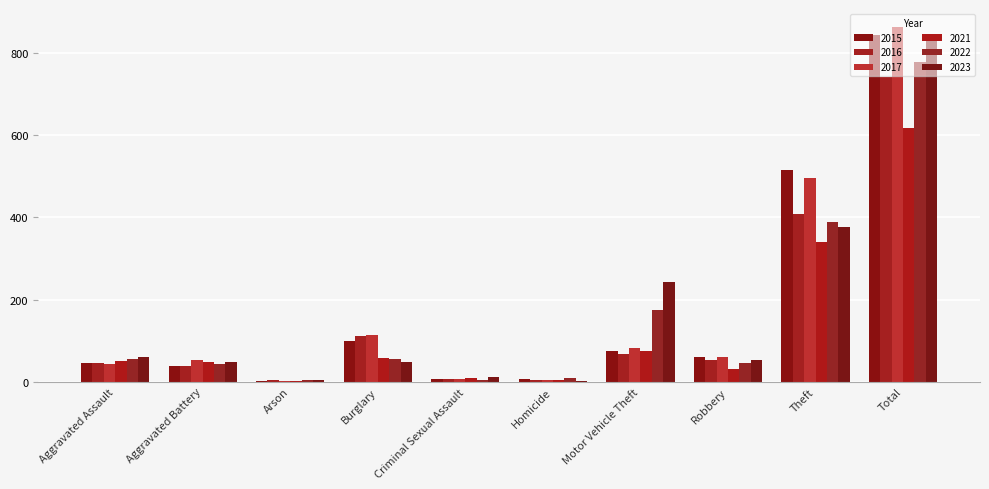

Where is 2016 nearest to the value 372?

Theft